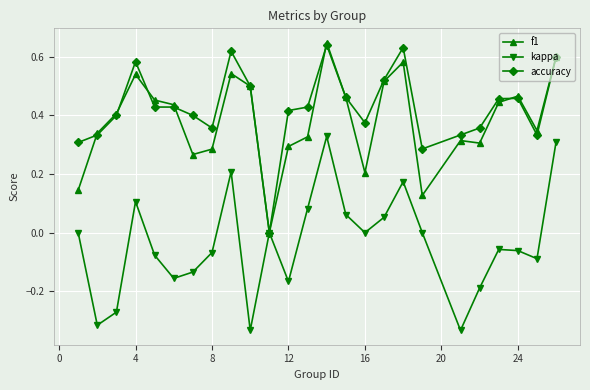

Which series has the largest total across all categories?

accuracy